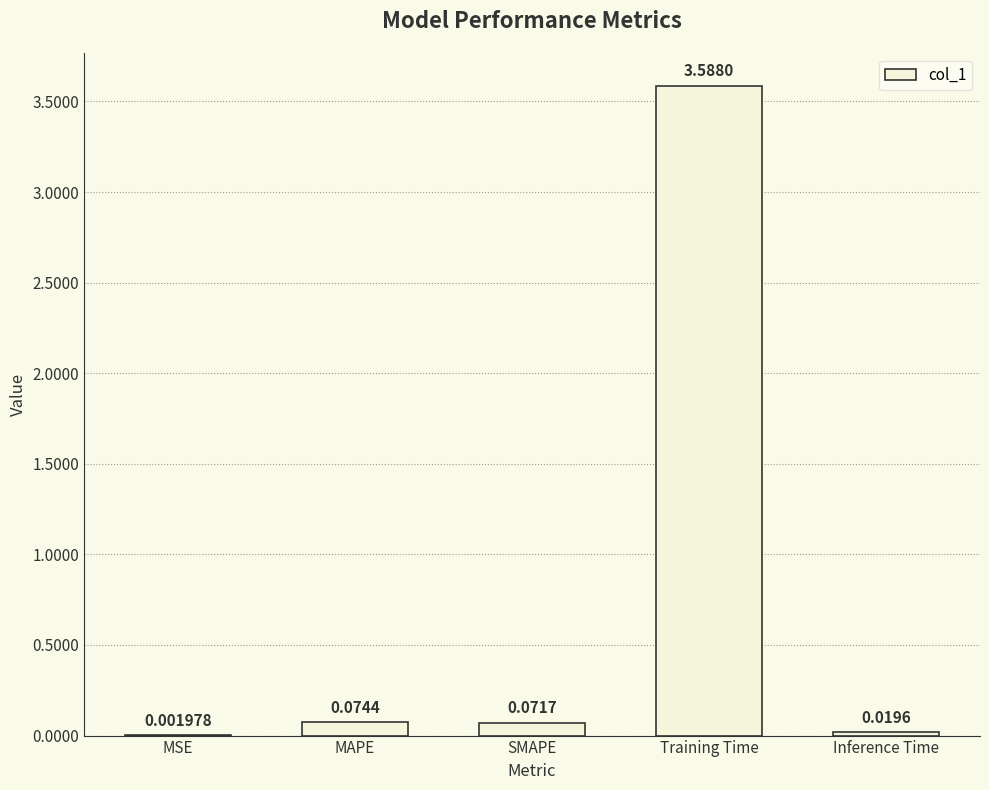

At which label is the value closest to 1?

MAPE